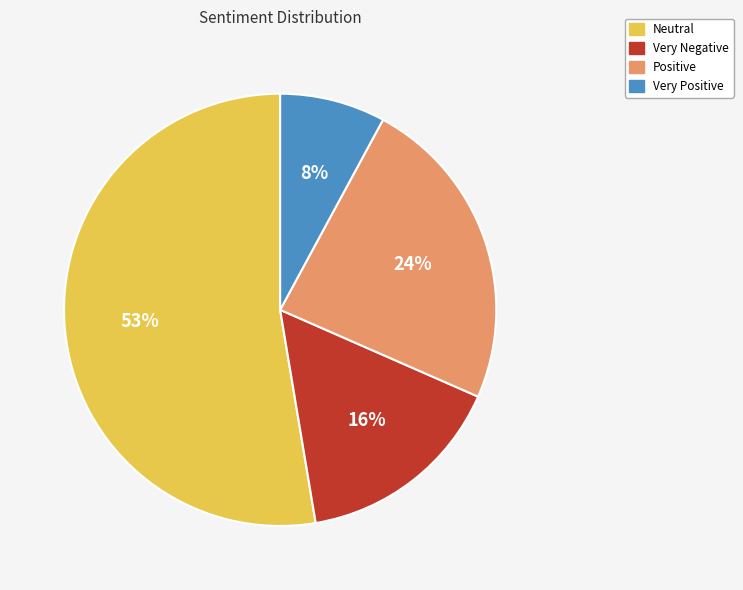

How many slices are in this pie chart?

4